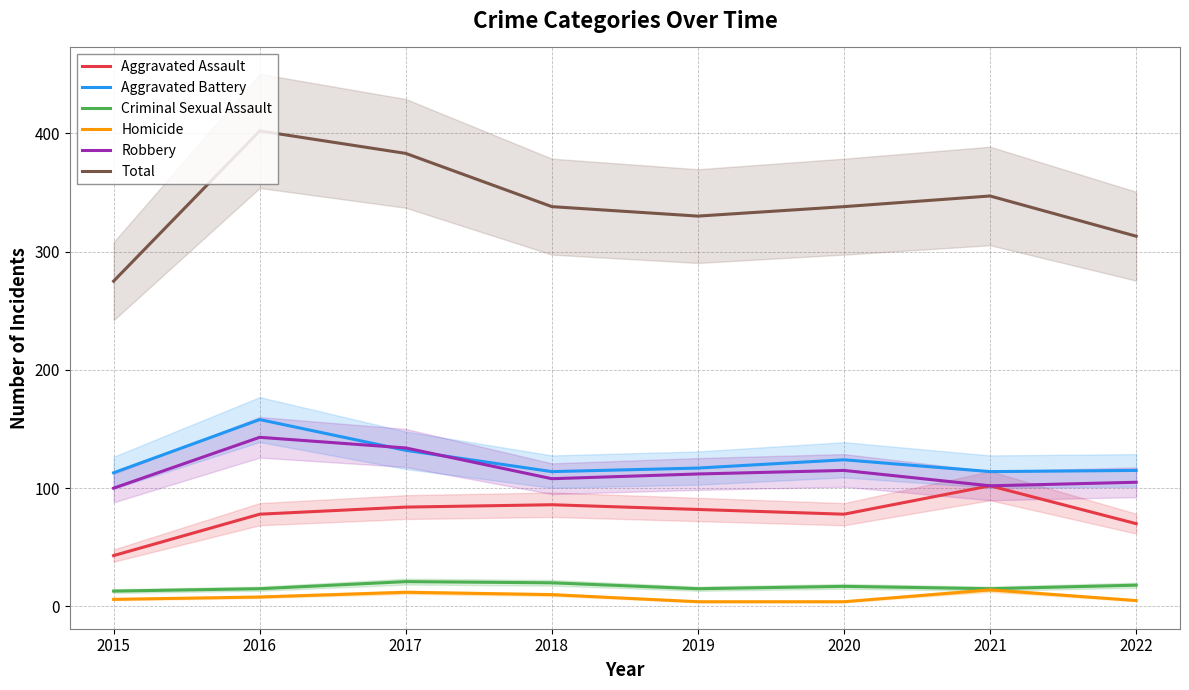

Reading left to right, transcribe all the data shown in this chart.

Aggravated Assault: 43	78	84	86	82	78	102	70
Aggravated Battery: 113	158	132	114	117	124	114	115
Criminal Sexual Assault: 13	15	21	20	15	17	15	18
Homicide: 6	8	12	10	4	4	14	5
Robbery: 100	143	134	108	112	115	102	105
Total: 275	402	383	338	330	338	347	313